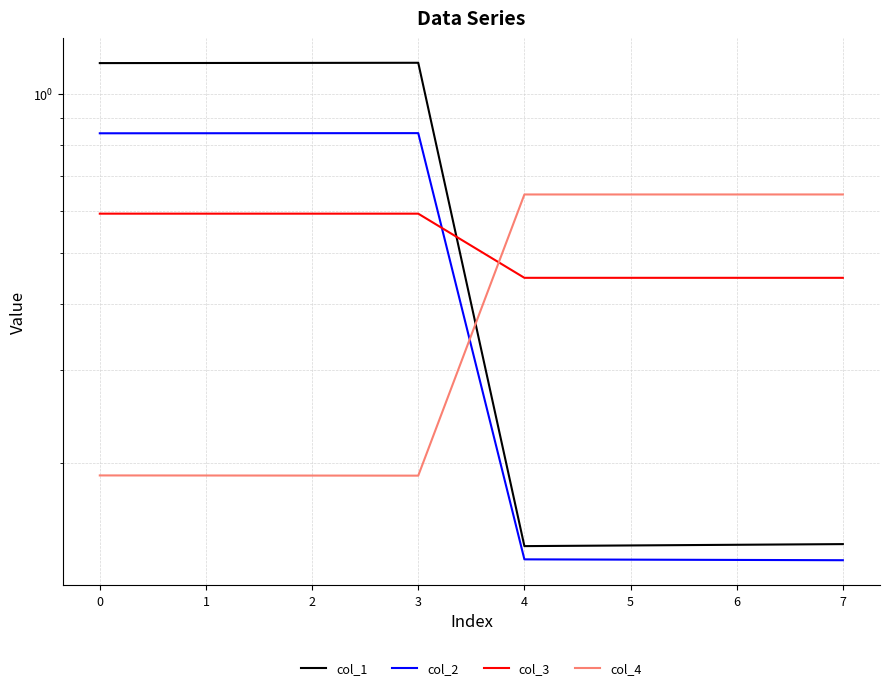

At which category is the sum across all series the highest?

3